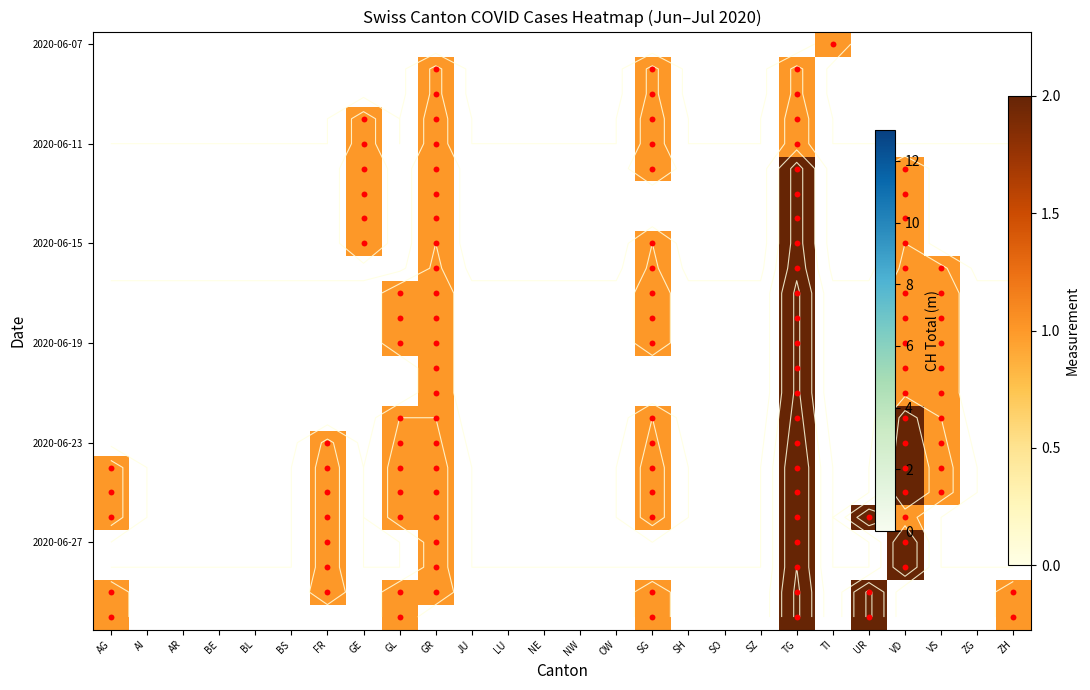

Which has a higher value, SH or SZ?

SH